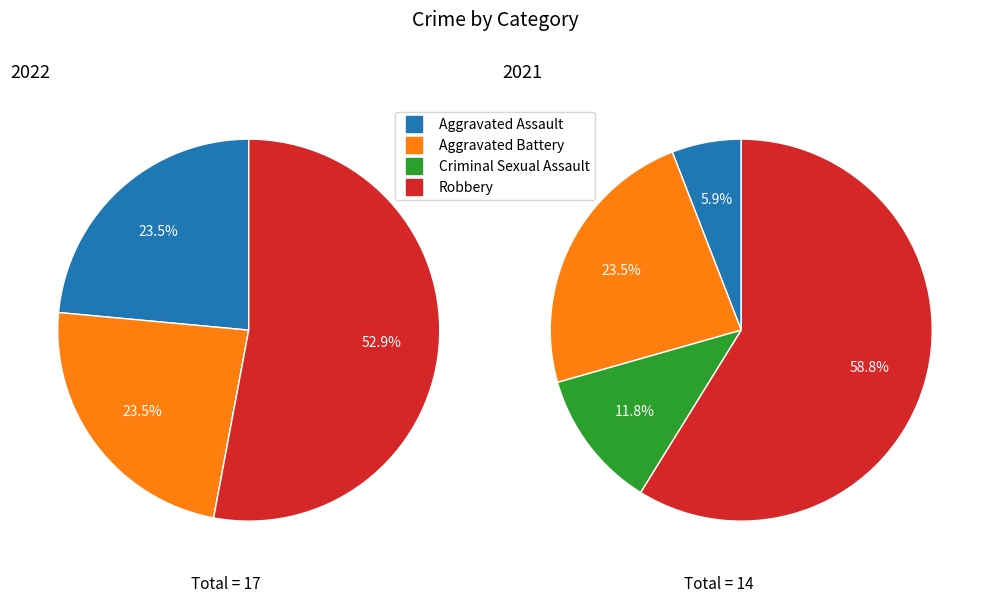

Count the number of slices in the pie.

4